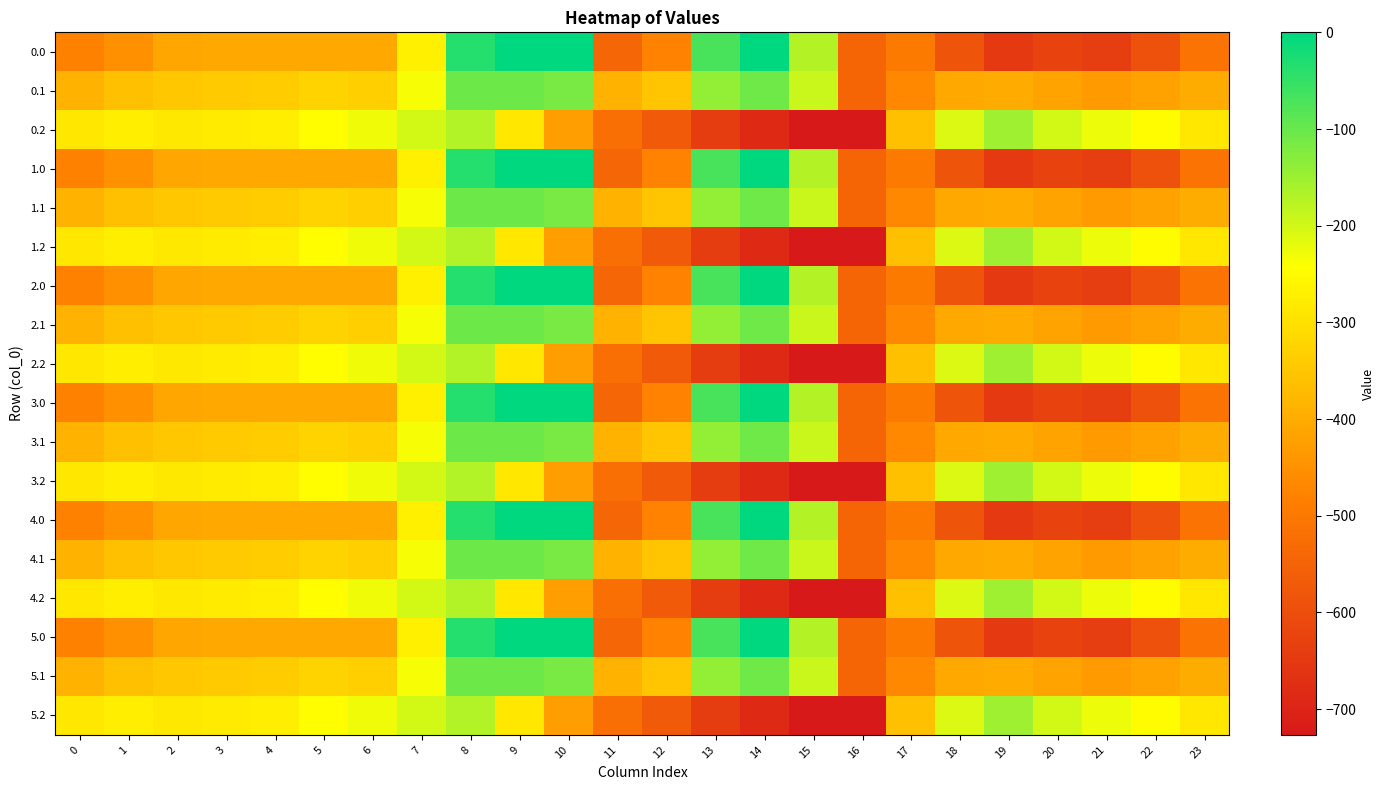

Reading left to right, transcribe all the data shown in this chart.

0.0: 0=-482.0	1=-449.5	2=-410.3	3=-404.4	4=-404.9	5=-403.8	6=-408.0	7=-270.7	8=-35.0	9=0.0	10=0.0	11=-544.3	12=-477.2	13=-70.2	14=-0.3	15=-172.8	16=-545.4	17=-494.8	18=-586.7	19=-649.2	20=-629.9	21=-638.4	22=-592.3	23=-511.3
0.1: 0=-384.6	1=-361.1	2=-347.9	3=-342.7	4=-339.6	5=-325.7	6=-332.2	7=-234.9	8=-102.3	9=-104.8	10=-114.0	11=-384.7	12=-350.8	13=-141.2	14=-105.5	15=-190.4	16=-547.3	17=-466.6	18=-405.4	19=-400.2	20=-414.5	21=-432.4	22=-419.9	23=-399.4
0.2: 0=-287.1	1=-272.7	2=-285.5	3=-281.0	4=-274.4	5=-245.0	6=-228.8	7=-199.0	8=-169.5	9=-288.5	10=-423.5	11=-520.6	12=-571.2	13=-640.4	14=-687.4	15=-725.8	16=-726.6	17=-362.4	18=-210.0	19=-151.0	20=-199.2	21=-226.4	22=-247.4	23=-287.5
1.0: 0=-482.0	1=-449.5	2=-410.3	3=-404.4	4=-404.9	5=-403.8	6=-408.0	7=-270.7	8=-35.0	9=0.0	10=0.0	11=-544.3	12=-477.2	13=-70.2	14=-0.3	15=-172.8	16=-545.4	17=-494.8	18=-586.7	19=-649.2	20=-629.9	21=-638.4	22=-592.3	23=-511.3
1.1: 0=-384.6	1=-361.1	2=-347.9	3=-342.7	4=-339.6	5=-325.7	6=-332.2	7=-234.9	8=-102.3	9=-104.8	10=-114.0	11=-384.7	12=-350.8	13=-141.2	14=-105.5	15=-190.4	16=-547.3	17=-466.6	18=-405.4	19=-400.2	20=-414.5	21=-432.4	22=-419.9	23=-399.4
1.2: 0=-287.1	1=-272.7	2=-285.5	3=-281.0	4=-274.4	5=-245.0	6=-228.8	7=-199.0	8=-169.5	9=-288.5	10=-423.5	11=-520.6	12=-571.2	13=-640.4	14=-687.4	15=-725.8	16=-726.6	17=-362.4	18=-210.0	19=-151.0	20=-199.2	21=-226.4	22=-247.4	23=-287.5
2.0: 0=-482.0	1=-449.5	2=-410.3	3=-404.4	4=-404.9	5=-403.8	6=-408.0	7=-270.7	8=-35.0	9=0.0	10=0.0	11=-544.3	12=-477.2	13=-70.2	14=-0.3	15=-172.8	16=-545.4	17=-494.8	18=-586.7	19=-649.2	20=-629.9	21=-638.4	22=-592.3	23=-511.3
2.1: 0=-384.6	1=-361.1	2=-347.9	3=-342.7	4=-339.6	5=-325.7	6=-332.2	7=-234.9	8=-102.3	9=-104.8	10=-114.0	11=-384.7	12=-350.8	13=-141.2	14=-105.5	15=-190.4	16=-547.3	17=-466.6	18=-405.4	19=-400.2	20=-414.5	21=-432.4	22=-419.9	23=-399.4
2.2: 0=-287.1	1=-272.7	2=-285.5	3=-281.0	4=-274.4	5=-245.0	6=-228.8	7=-199.0	8=-169.5	9=-288.5	10=-423.5	11=-520.6	12=-571.2	13=-640.4	14=-687.4	15=-725.8	16=-726.6	17=-362.4	18=-210.0	19=-151.0	20=-199.2	21=-226.4	22=-247.4	23=-287.5
3.0: 0=-482.0	1=-449.5	2=-410.3	3=-404.4	4=-404.9	5=-403.8	6=-408.0	7=-270.7	8=-35.0	9=0.0	10=0.0	11=-544.3	12=-477.2	13=-70.2	14=-0.3	15=-172.8	16=-545.4	17=-494.8	18=-586.7	19=-649.2	20=-629.9	21=-638.4	22=-592.3	23=-511.3
3.1: 0=-384.6	1=-361.1	2=-347.9	3=-342.7	4=-339.6	5=-325.7	6=-332.2	7=-234.9	8=-102.3	9=-104.8	10=-114.0	11=-384.7	12=-350.8	13=-141.2	14=-105.5	15=-190.4	16=-547.3	17=-466.6	18=-405.4	19=-400.2	20=-414.5	21=-432.4	22=-419.9	23=-399.4
3.2: 0=-287.1	1=-272.7	2=-285.5	3=-281.0	4=-274.4	5=-245.0	6=-228.8	7=-199.0	8=-169.5	9=-288.5	10=-423.5	11=-520.6	12=-571.2	13=-640.4	14=-687.4	15=-725.8	16=-726.6	17=-362.4	18=-210.0	19=-151.0	20=-199.2	21=-226.4	22=-247.4	23=-287.5
4.0: 0=-482.0	1=-449.5	2=-410.3	3=-404.4	4=-404.9	5=-403.8	6=-408.0	7=-270.7	8=-35.0	9=0.0	10=0.0	11=-544.3	12=-477.2	13=-70.2	14=-0.3	15=-172.8	16=-545.4	17=-494.8	18=-586.7	19=-649.2	20=-629.9	21=-638.4	22=-592.3	23=-511.3
4.1: 0=-384.6	1=-361.1	2=-347.9	3=-342.7	4=-339.6	5=-325.7	6=-332.2	7=-234.9	8=-102.3	9=-104.8	10=-114.0	11=-384.7	12=-350.8	13=-141.2	14=-105.5	15=-190.4	16=-547.3	17=-466.6	18=-405.4	19=-400.2	20=-414.5	21=-432.4	22=-419.9	23=-399.4
4.2: 0=-287.1	1=-272.7	2=-285.5	3=-281.0	4=-274.4	5=-245.0	6=-228.8	7=-199.0	8=-169.5	9=-288.5	10=-423.5	11=-520.6	12=-571.2	13=-640.4	14=-687.4	15=-725.8	16=-726.6	17=-362.4	18=-210.0	19=-151.0	20=-199.2	21=-226.4	22=-247.4	23=-287.5
5.0: 0=-482.0	1=-449.5	2=-410.3	3=-404.4	4=-404.9	5=-403.8	6=-408.0	7=-270.7	8=-35.0	9=0.0	10=0.0	11=-544.3	12=-477.2	13=-70.2	14=-0.3	15=-172.8	16=-545.4	17=-494.8	18=-586.7	19=-649.2	20=-629.9	21=-638.4	22=-592.3	23=-511.3
5.1: 0=-384.6	1=-361.1	2=-347.9	3=-342.7	4=-339.6	5=-325.7	6=-332.2	7=-234.9	8=-102.3	9=-104.8	10=-114.0	11=-384.7	12=-350.8	13=-141.2	14=-105.5	15=-190.4	16=-547.3	17=-466.6	18=-405.4	19=-400.2	20=-414.5	21=-432.4	22=-419.9	23=-399.4
5.2: 0=-287.1	1=-272.7	2=-285.5	3=-281.0	4=-274.4	5=-245.0	6=-228.8	7=-199.0	8=-169.5	9=-288.5	10=-423.5	11=-520.6	12=-571.2	13=-640.4	14=-687.4	15=-725.8	16=-726.6	17=-362.4	18=-210.0	19=-151.0	20=-199.2	21=-226.4	22=-247.4	23=-287.5